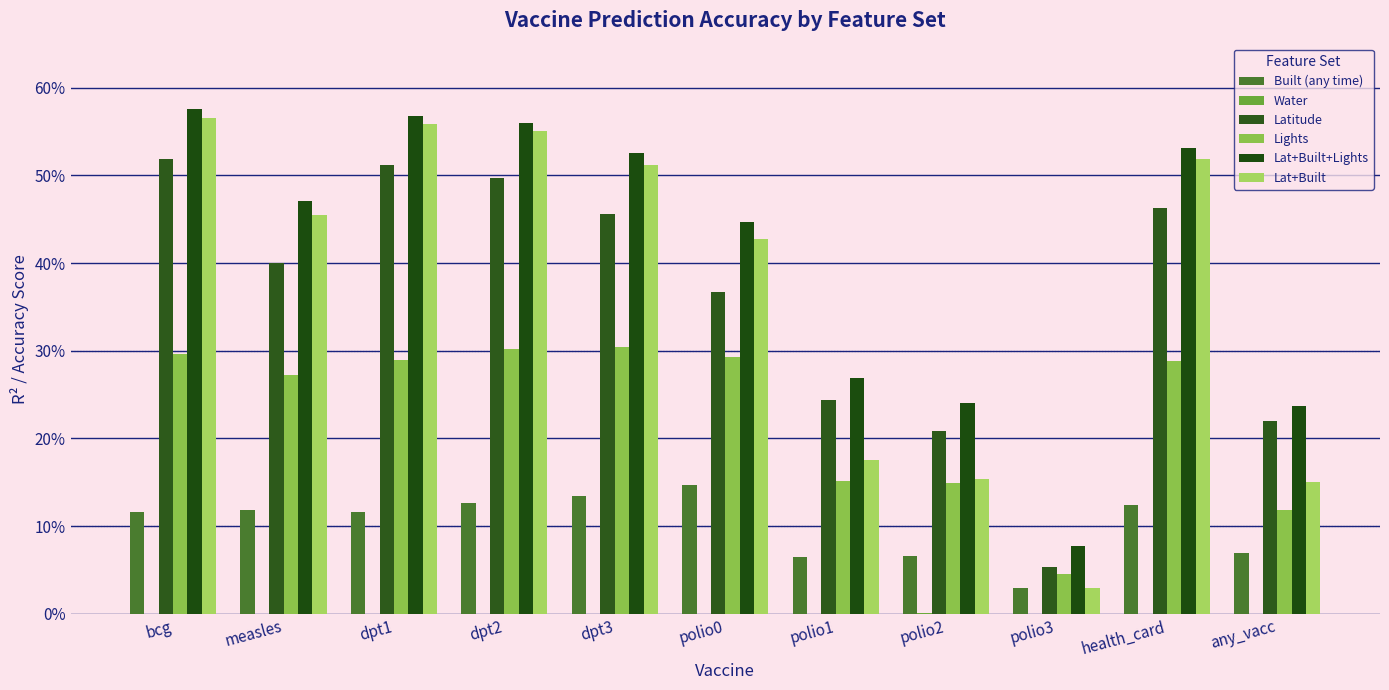

Reading left to right, extract all data points from this chart.

Built (any time): 0.1	0.1	0.1	0.1	0.1	0.1	0.1	0.1	0.0	0.1	0.1
Water: 0.0	0.0	0.0	0.0	0.0	0.0	0.0	0.0	0.0	0.0	0.0
Latitude: 0.5	0.4	0.5	0.5	0.5	0.4	0.2	0.2	0.1	0.5	0.2
Lights: 0.3	0.3	0.3	0.3	0.3	0.3	0.2	0.1	0.0	0.3	0.1
Lat+Built+Lights: 0.6	0.5	0.6	0.6	0.5	0.4	0.3	0.2	0.1	0.5	0.2
Lat+Built: 0.6	0.5	0.6	0.6	0.5	0.4	0.2	0.2	0.0	0.5	0.1